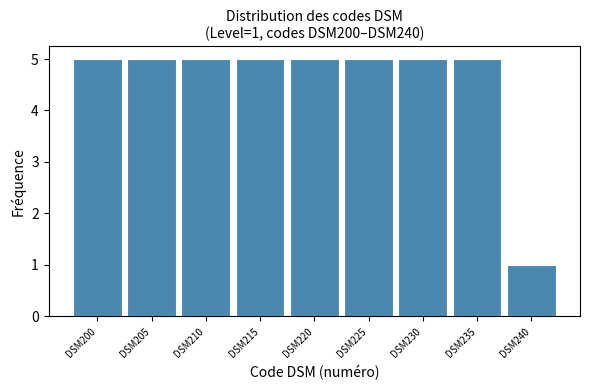

Reading left to right, what are all the values shown in this chart?

DSM200=5	DSM205=5	DSM210=5	DSM215=5	DSM220=5	DSM225=5	DSM230=5	DSM235=5	DSM240=1